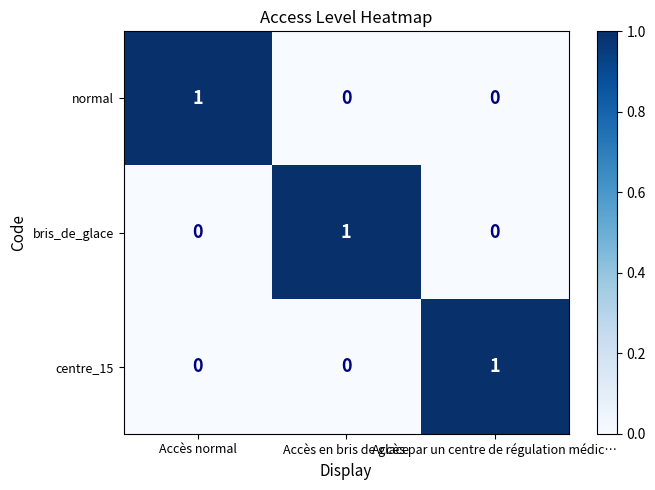

Is it true that centre_15 equals 0 at Accès normal?

True